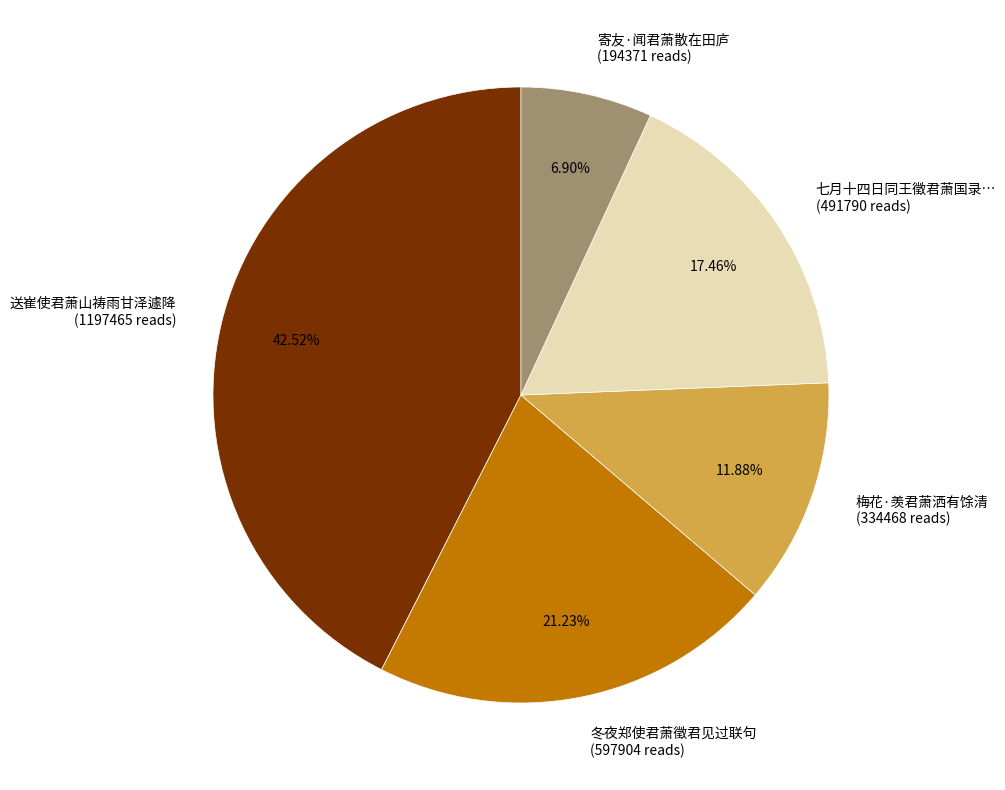

Which slice is the smallest?

寄友·闻君萧散在田庐 (194371 reads)